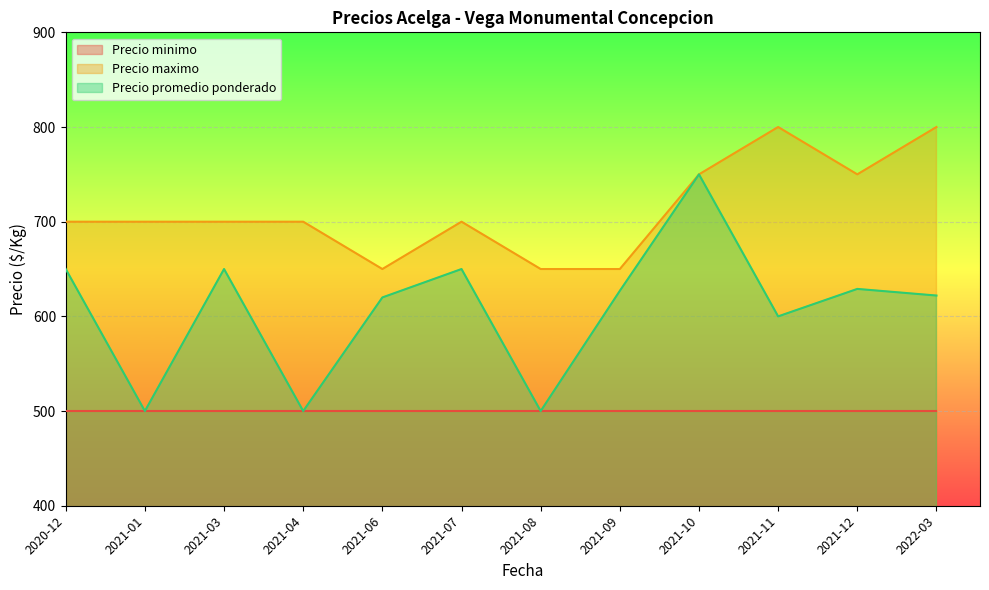

Is it true that Precio maximo equals 700 at 2021-01?

True